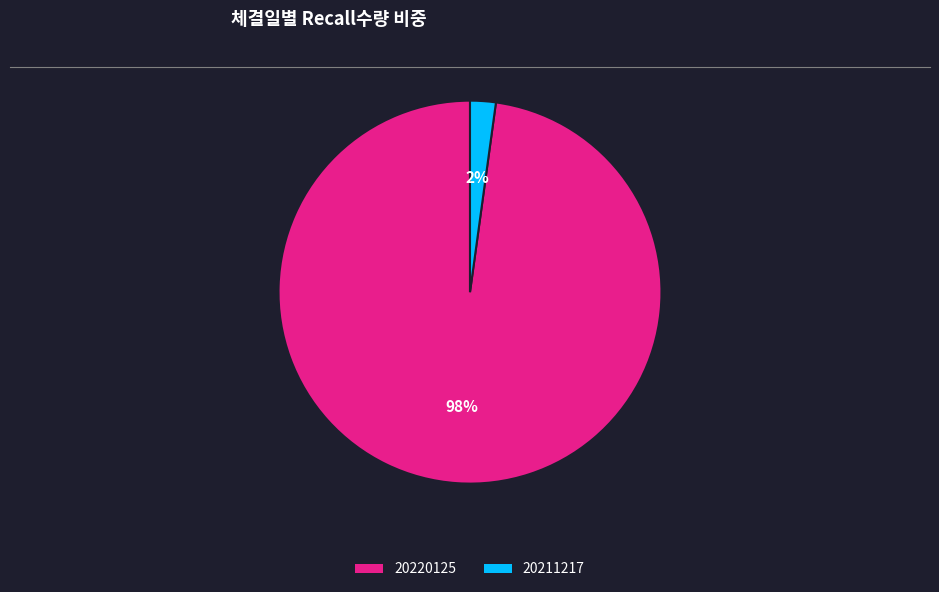

To the nearest percent, what percentage of the pie is 20211217?

2%